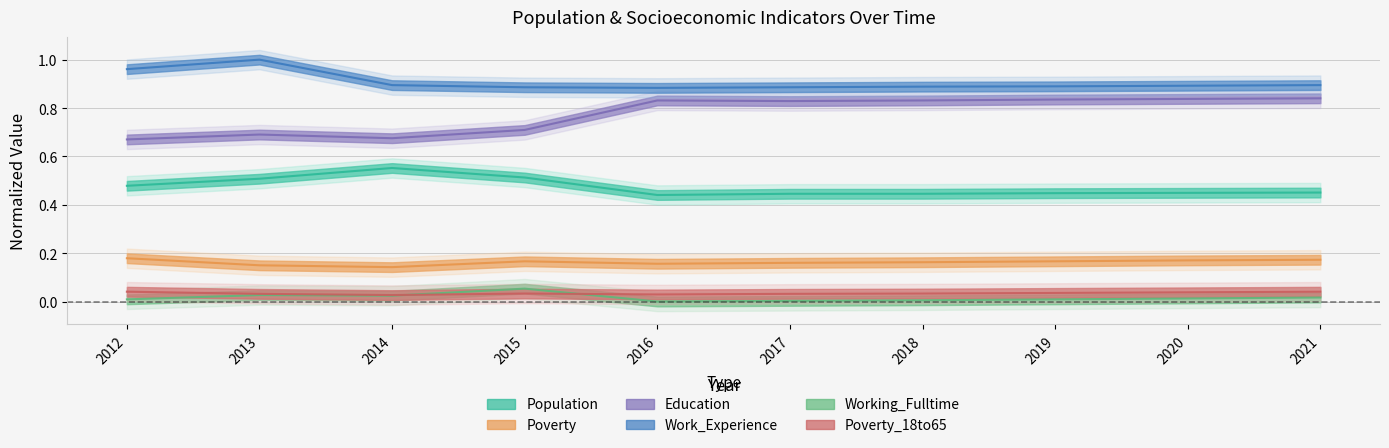

What is the difference between the highest and lowest values at 2019?

0.9